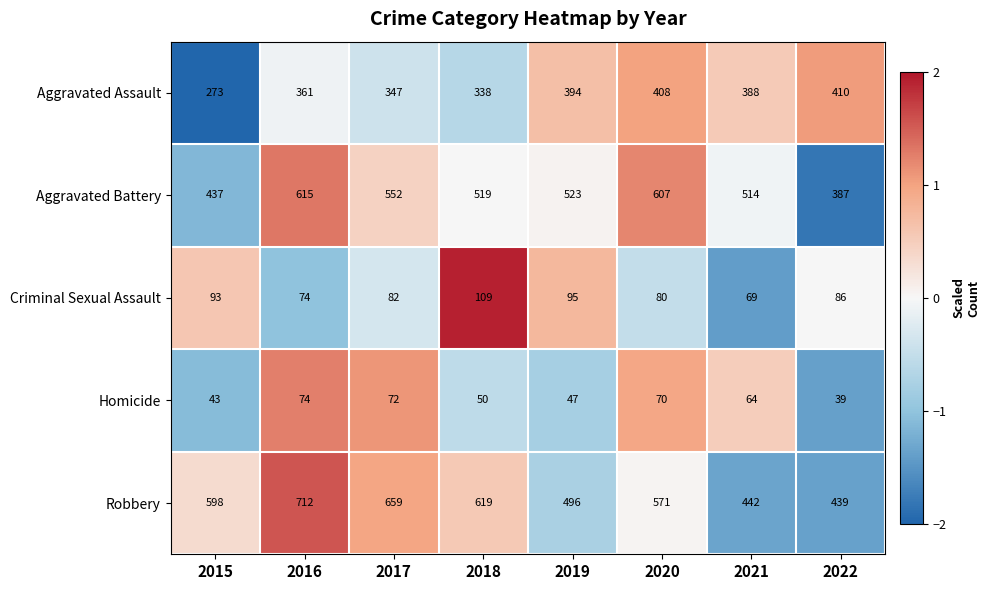

At which category is the sum across all series the highest?

2016